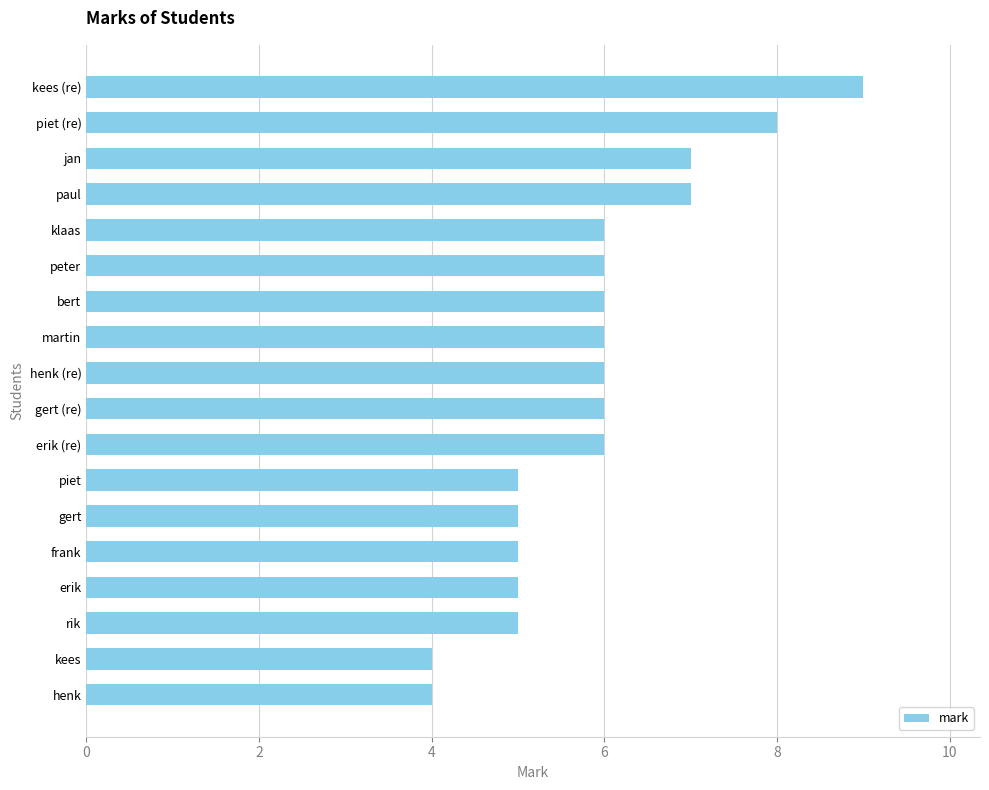

What is the greatest value displayed?

9